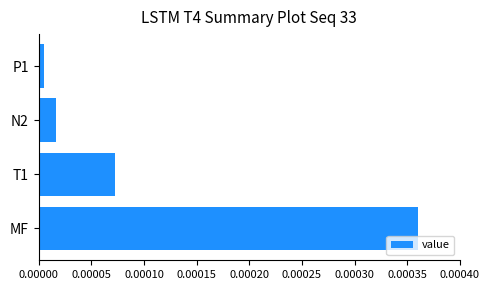

At which category does the chart reach its minimum across all series?

P1